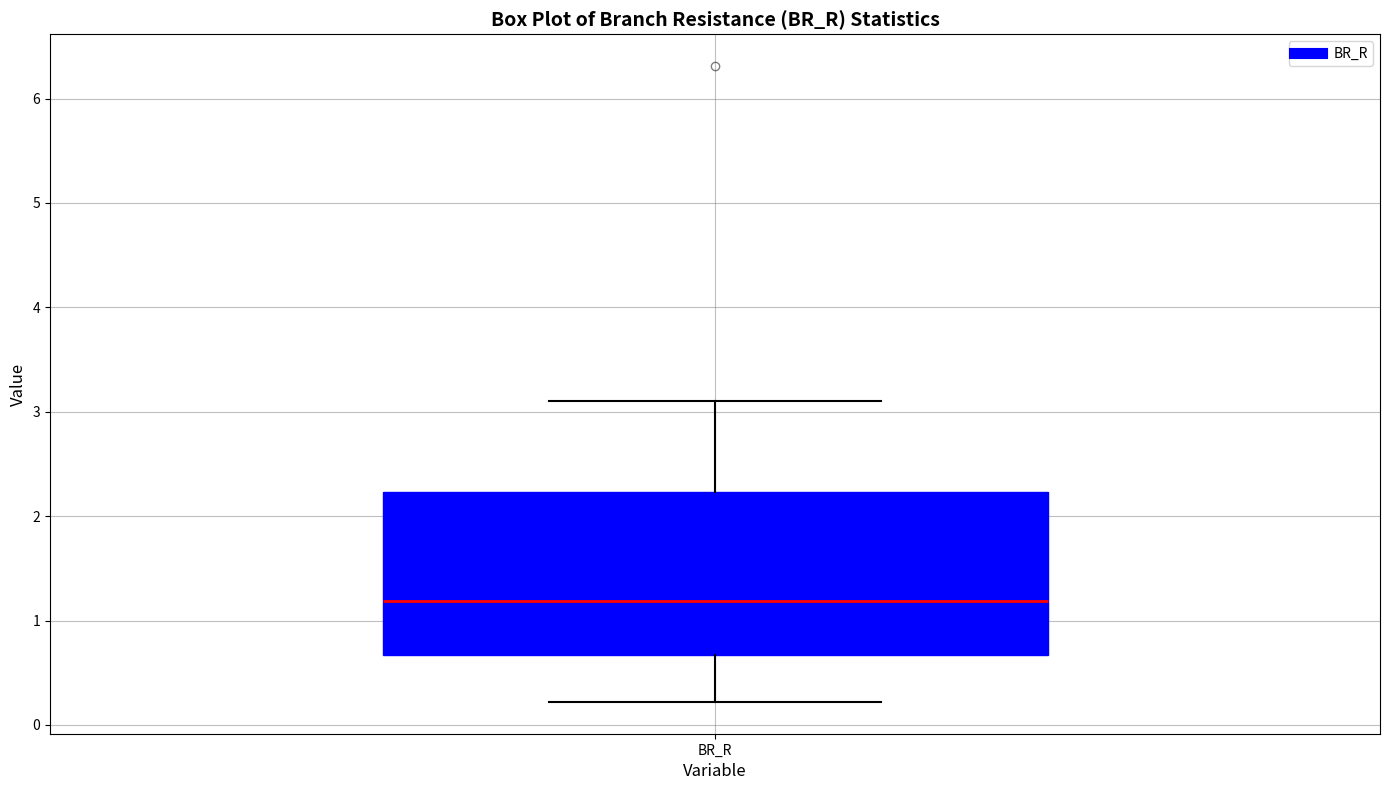

Transcribe this box plot: give where the median line is, the range the box spans, and where the two whiskers end, as read against the y-axis. The values are not printed on the chart, so give them approximately, as read against the axis.

median 1.2, box 0.7 to 2.2, whiskers 0.2 to 3.1